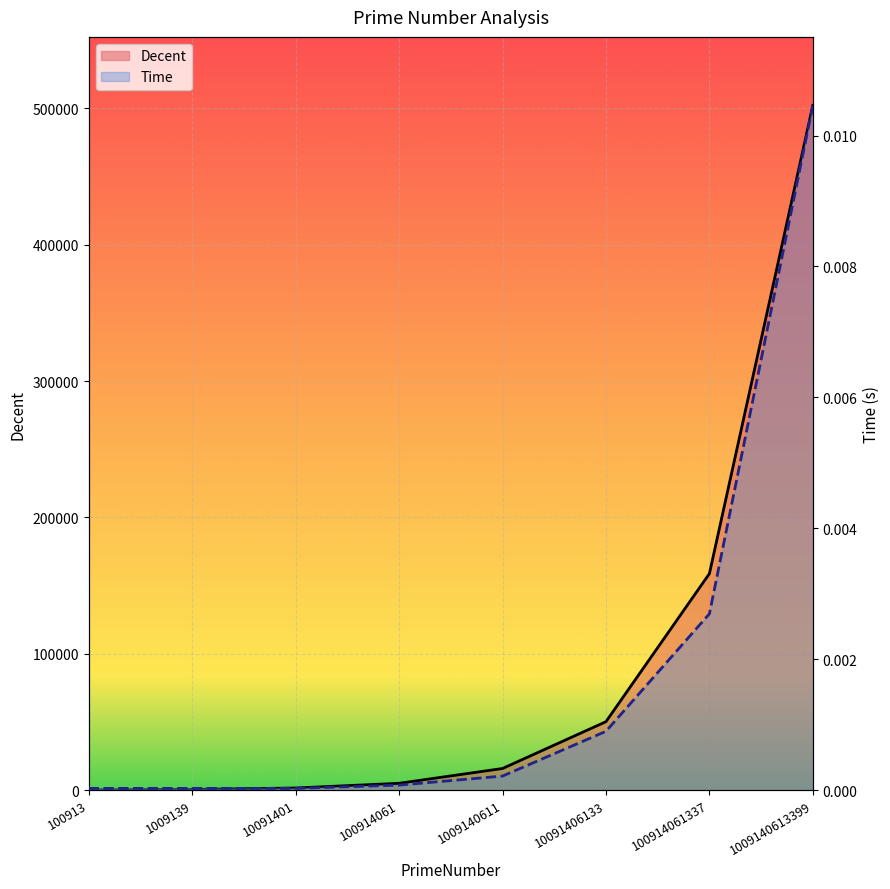

At how many categories does at least one series exceed 442740?

1